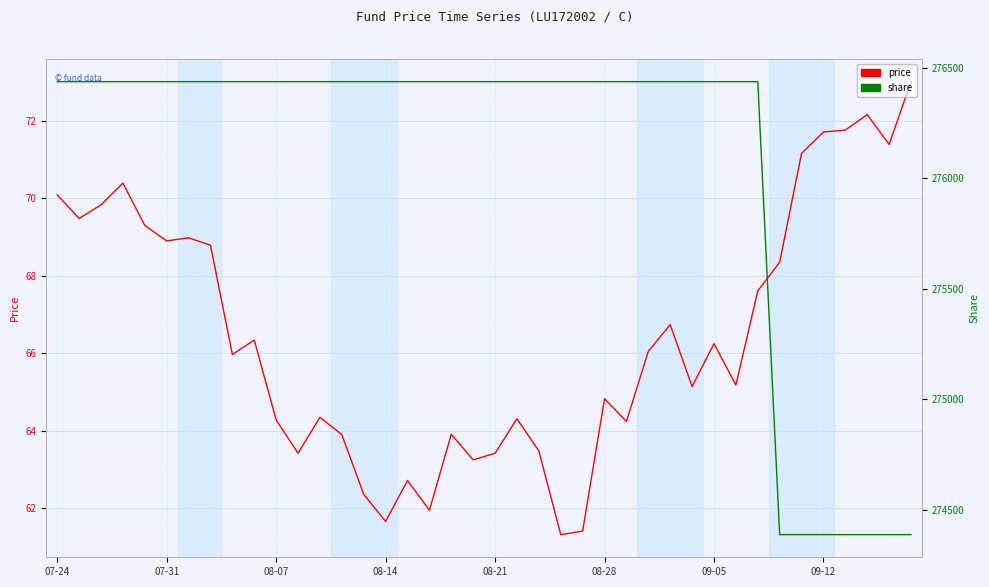

What is the difference between the second highest and second lowest values in the share series?

2048.0